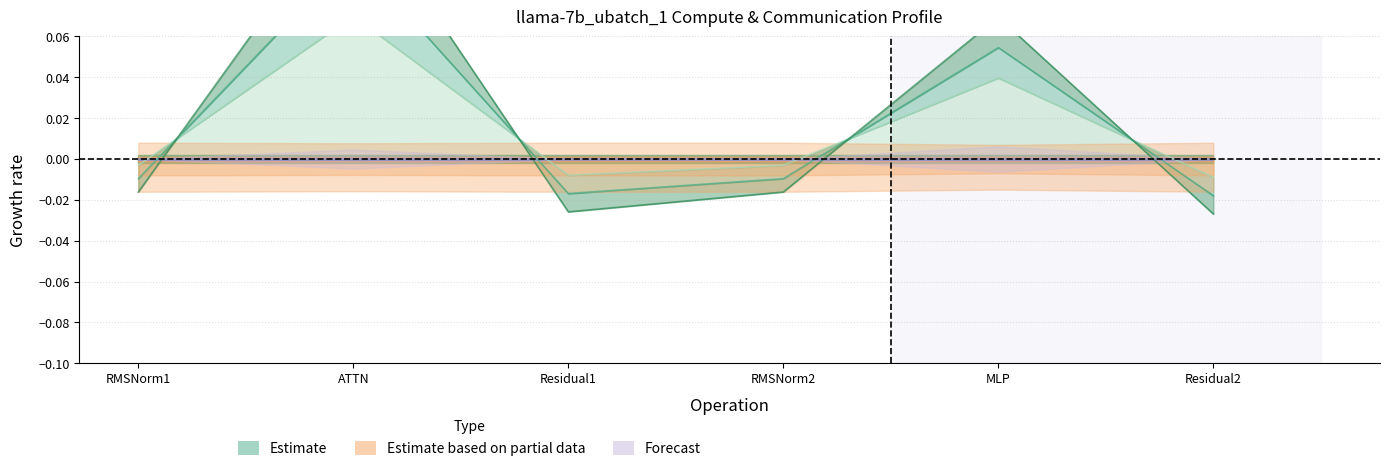

At which label does wg compute first exceed 0?

ATTN